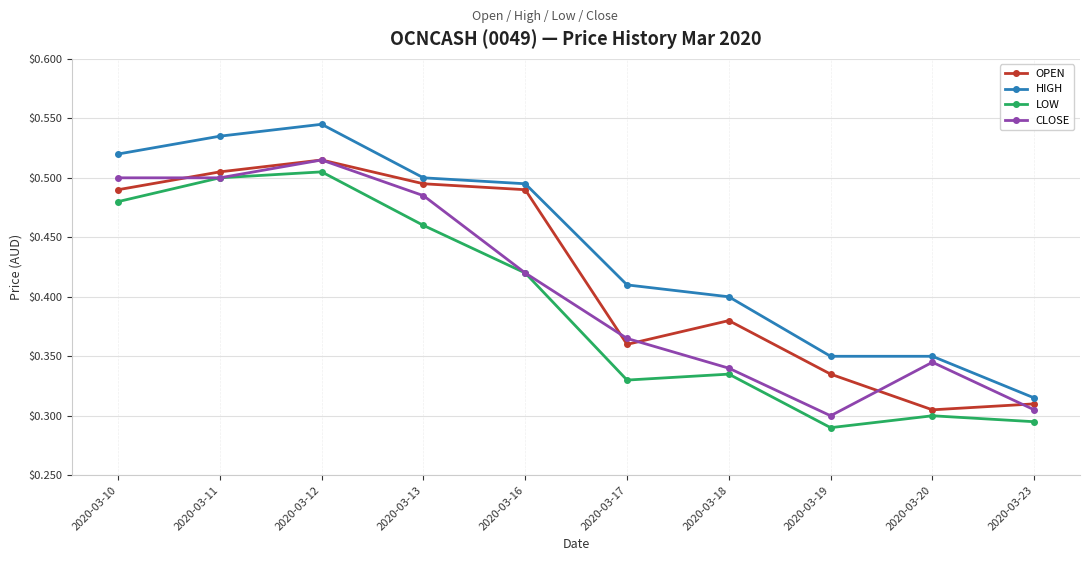

At which label is HIGH closest to 0?

2020-03-23